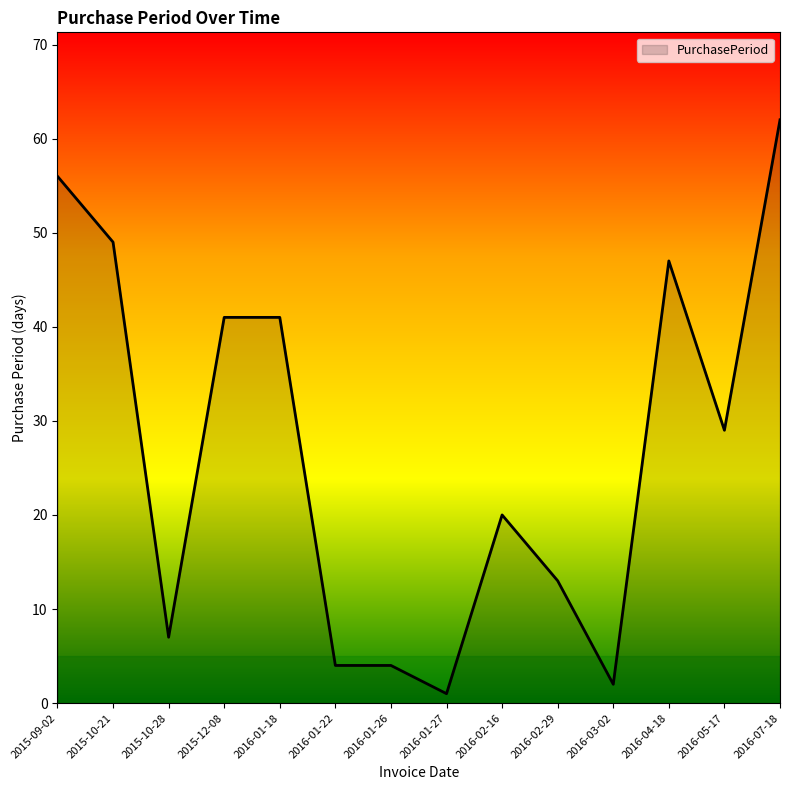

Approximately how many times larger is the value at 2016-01-22 compared to 2016-05-17?

0.1